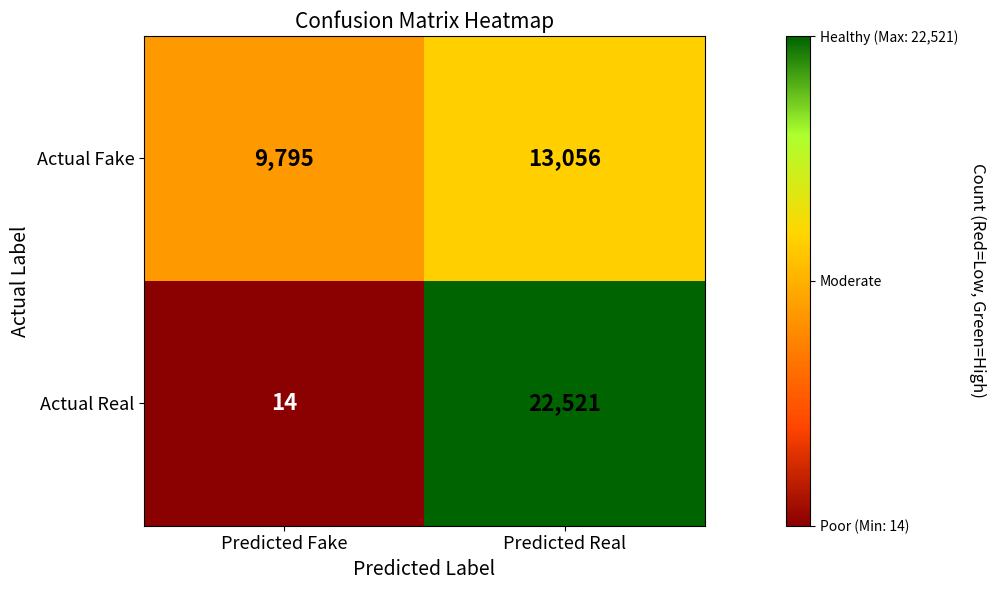

What is the highest value of the Actual Real series?

22521